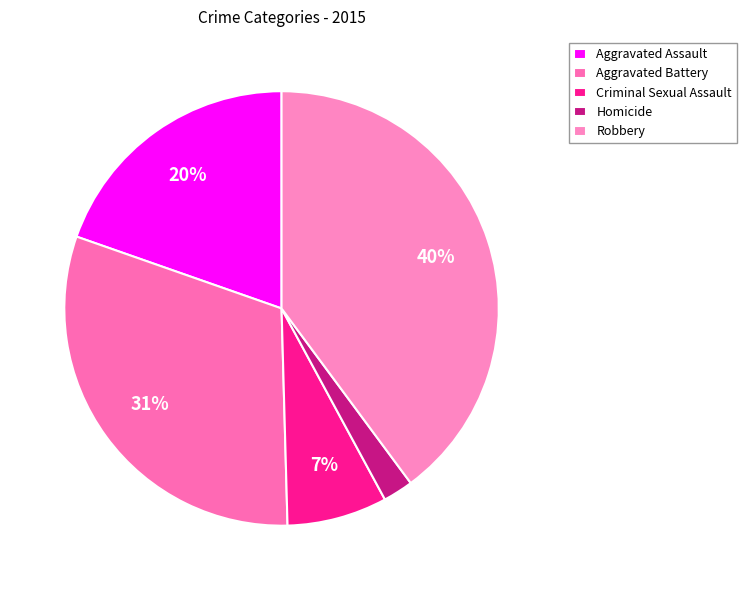

Which category has the smallest portion of the pie?

Homicide